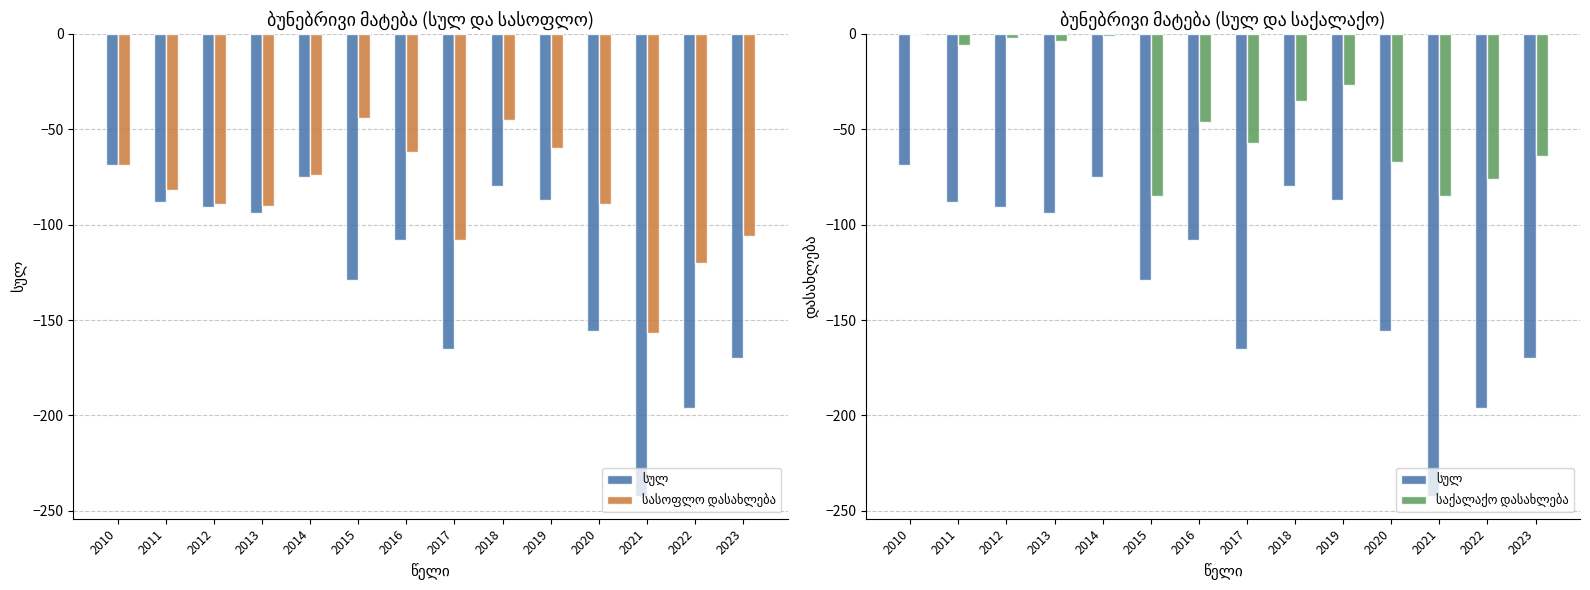

Reading left to right, what are all the values shown in this chart?

სულ: -69	-88	-91	-94	-75	-129	-108	-165	-80	-87	-156	-242	-196	-170
სასოფლო დასახლება: -69	-82	-89	-90	-74	-44	-62	-108	-45	-60	-89	-157	-120	-106
საქალაქო დასახლება: 0	-6	-2	-4	-1	-85	-46	-57	-35	-27	-67	-85	-76	-64